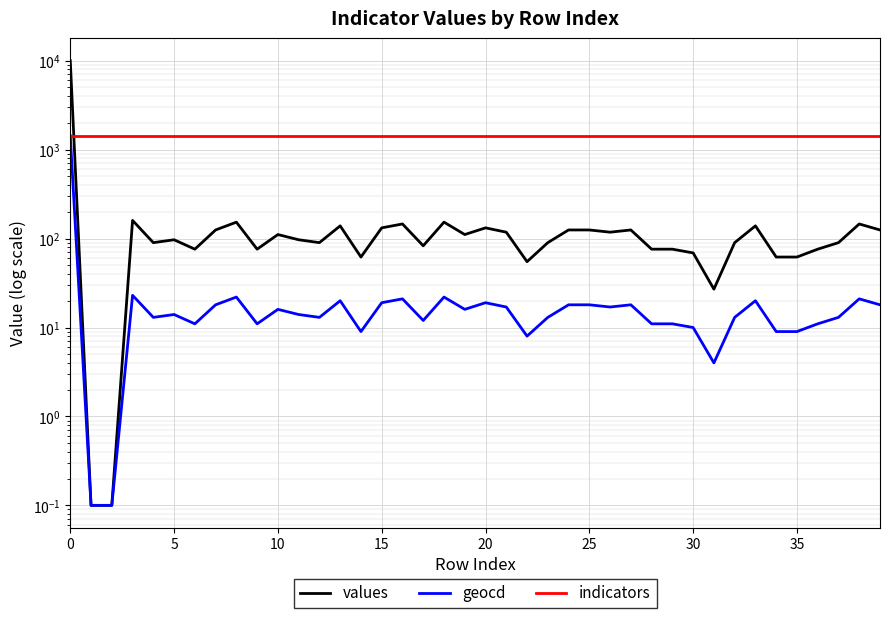

What are all the series names shown in the legend?

values, geocd, indicators